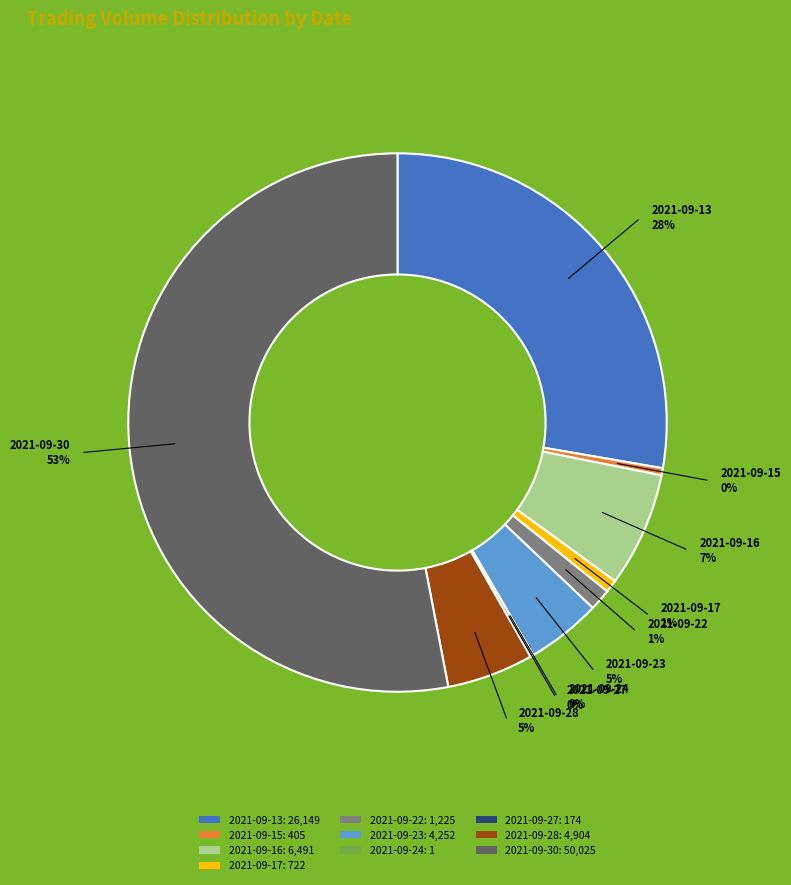

What is the largest slice in the pie chart?

2021-09-30